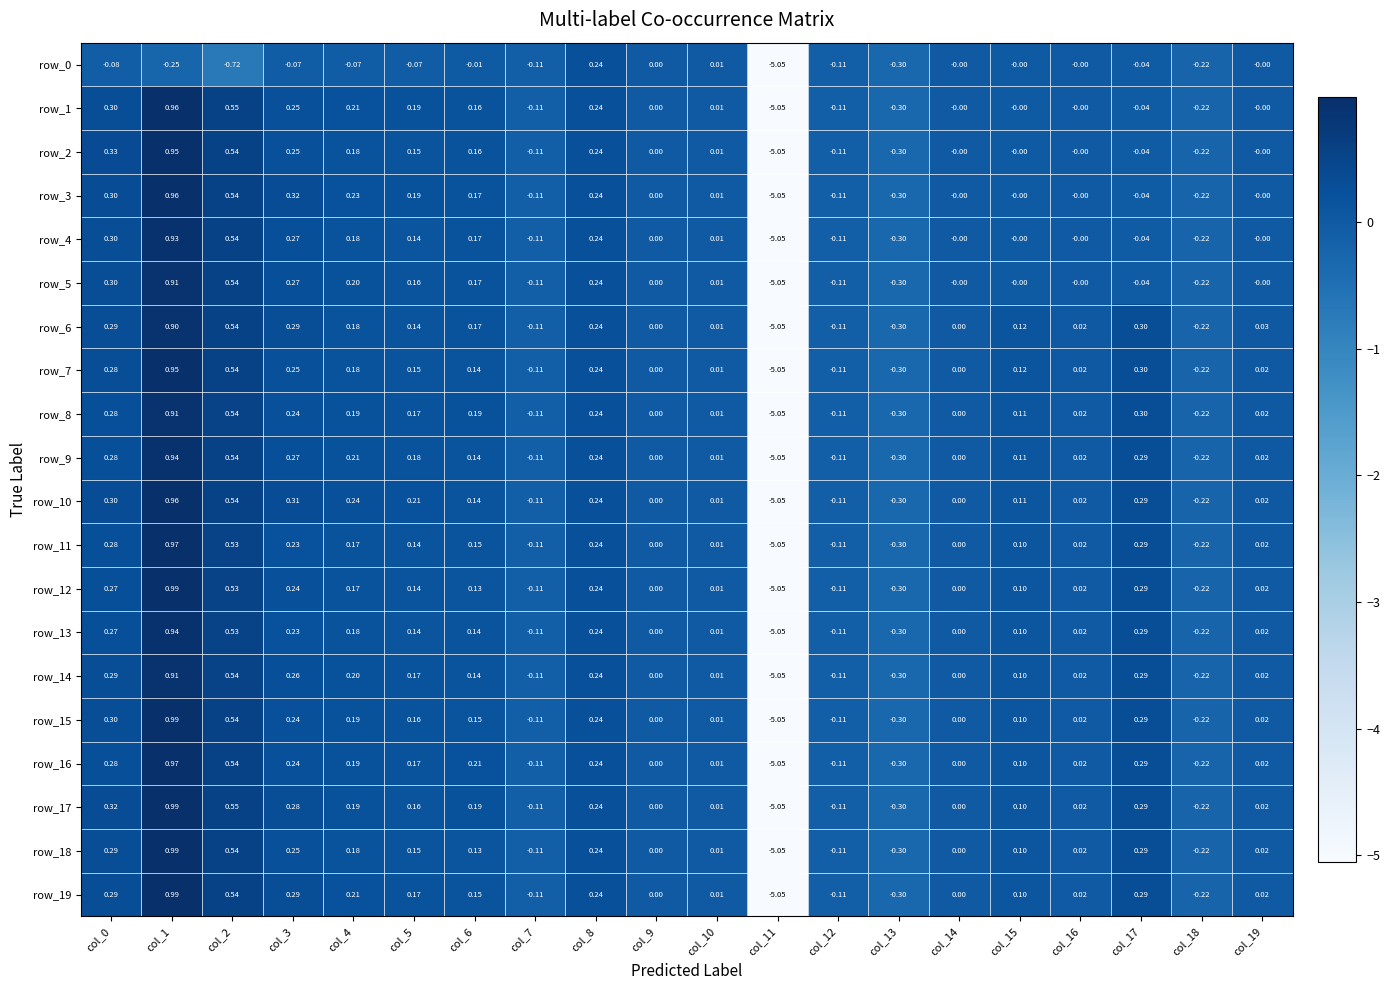

What is the highest value of the row_0 series?

0.2